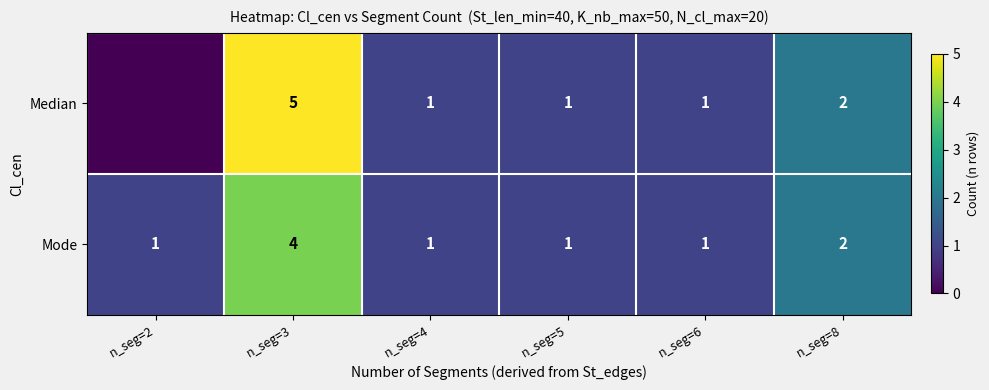

Read the Mode value at n_seg=2.

1